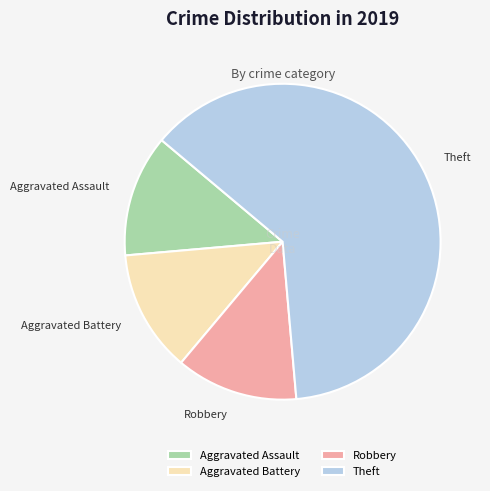

Do Theft and Robbery together represent more than half of the pie?

Yes